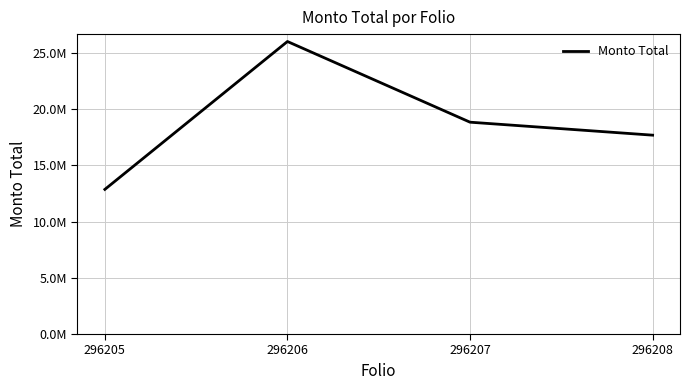

List the labels in order of value, largest first.

296206, 296207, 296208, 296205